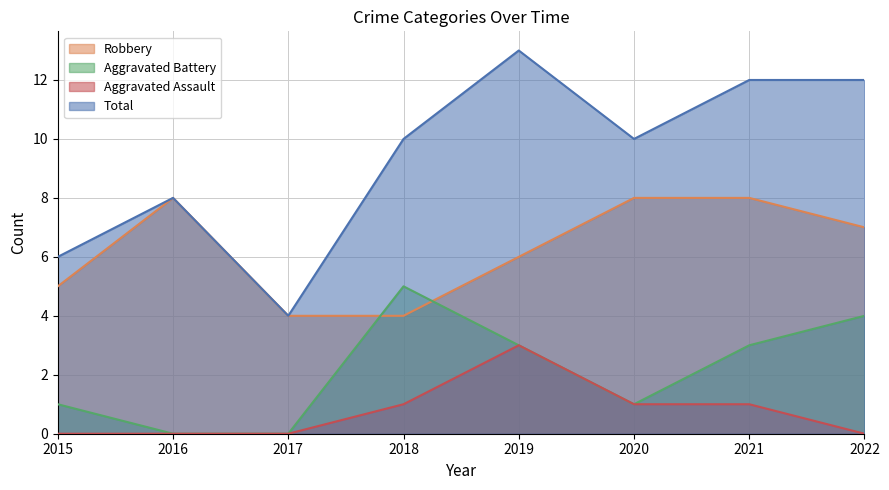

True or false: Aggravated Assault has more than 2 points higher than both neighbors.

False